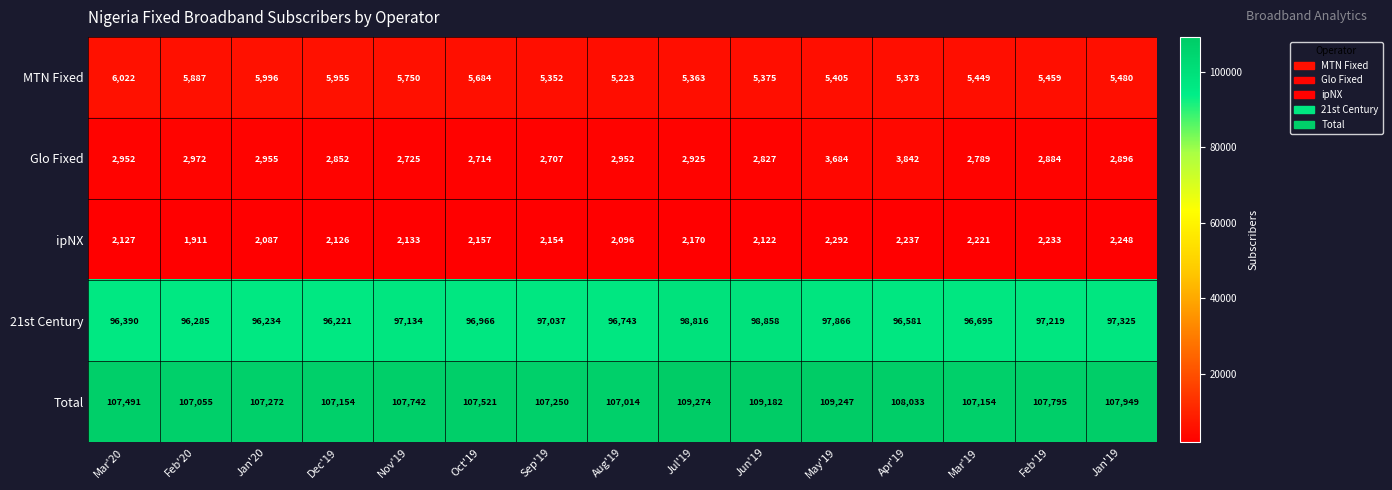

The Glo Fixed series shows 4662 at Feb'20. True or false?

False